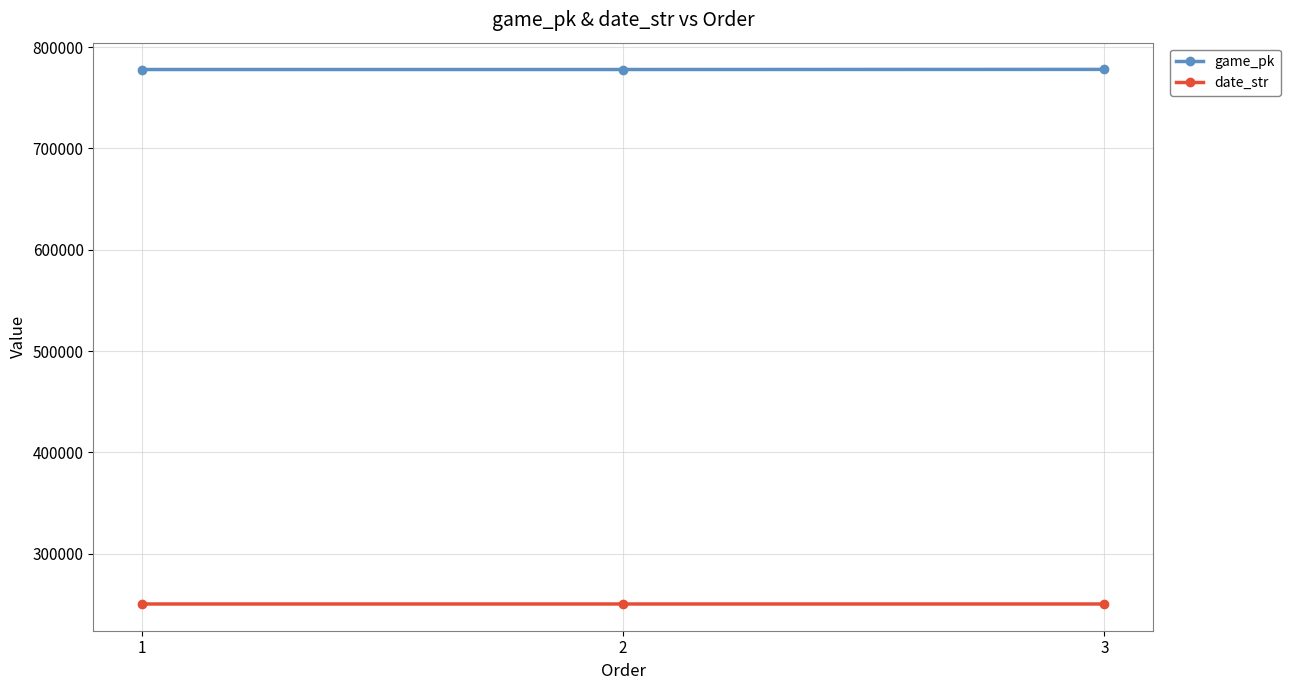

What is the sum of all date_str values?

751550